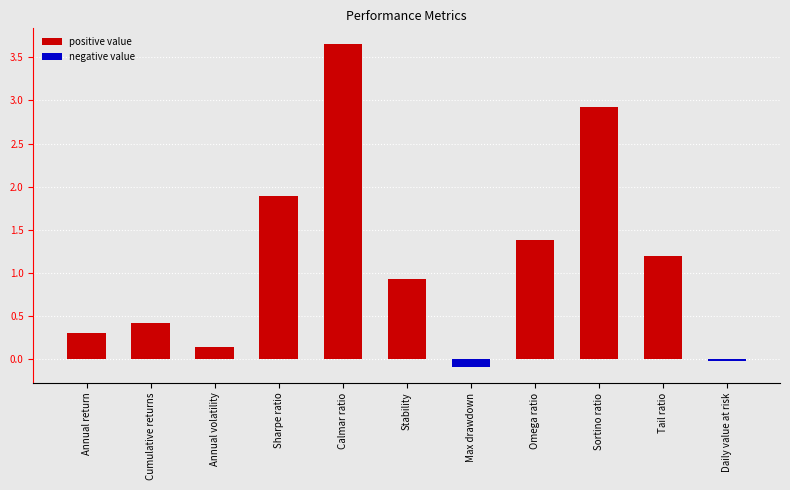

Which label corresponds to the largest value in the chart?

Calmar ratio